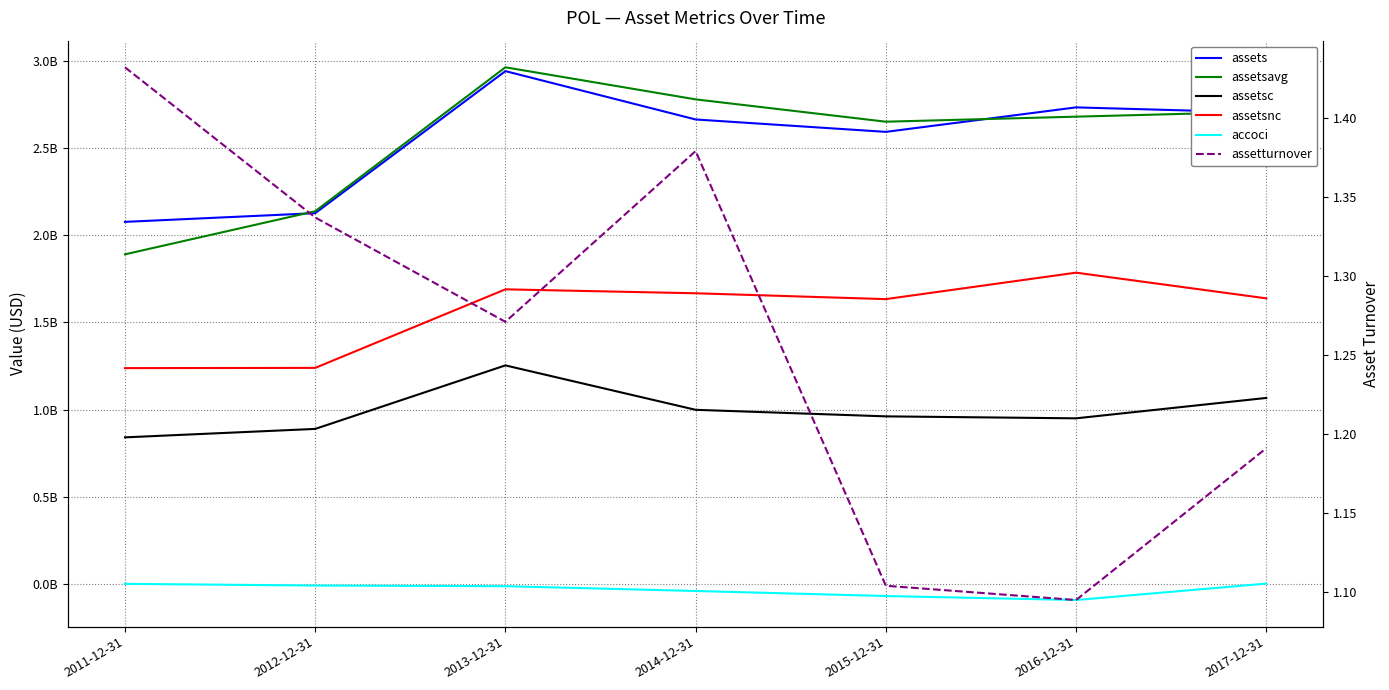

What position from the right is 2017-12-31?

1